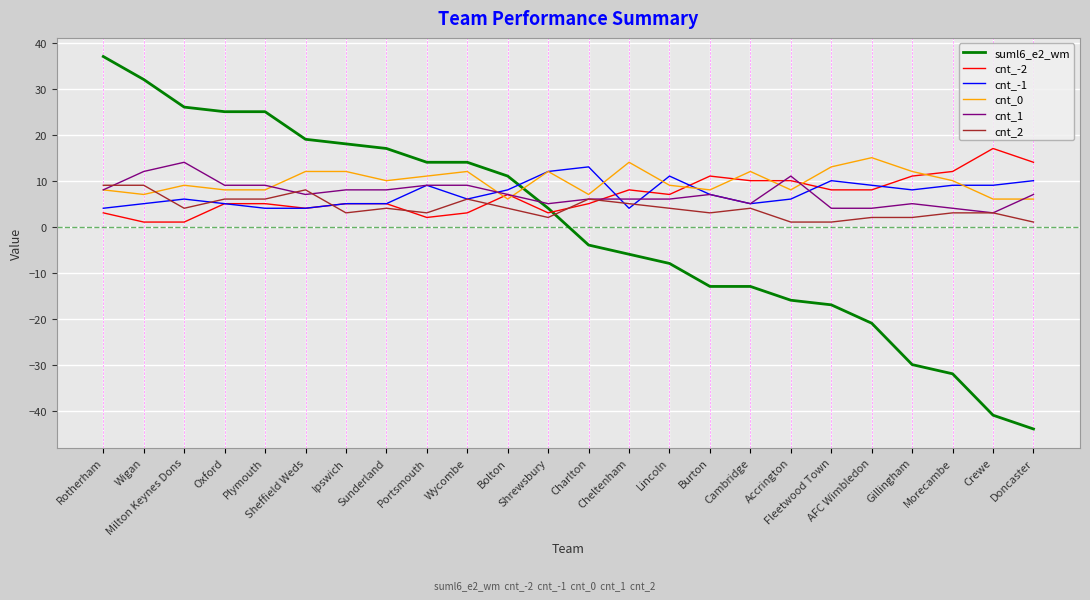

Reading right to left, transcribe all the data shown in this chart.

suml6_e2_wm: Doncaster=-44	Crewe=-41	Morecambe=-32	Gillingham=-30	AFC Wimbledon=-21	Fleetwood Town=-17	Accrington=-16	Cambridge=-13	Burton=-13	Lincoln=-8	Cheltenham=-6	Charlton=-4	Shrewsbury=4	Bolton=11	Wycombe=14	Portsmouth=14	Sunderland=17	Ipswich=18	Sheffield Weds=19	Plymouth=25	Oxford=25	Milton Keynes Dons=26	Wigan=32	Rotherham=37
cnt_-2: Doncaster=14	Crewe=17	Morecambe=12	Gillingham=11	AFC Wimbledon=8	Fleetwood Town=8	Accrington=10	Cambridge=10	Burton=11	Lincoln=7	Cheltenham=8	Charlton=5	Shrewsbury=3	Bolton=7	Wycombe=3	Portsmouth=2	Sunderland=5	Ipswich=5	Sheffield Weds=4	Plymouth=5	Oxford=5	Milton Keynes Dons=1	Wigan=1	Rotherham=3
cnt_-1: Doncaster=10	Crewe=9	Morecambe=9	Gillingham=8	AFC Wimbledon=9	Fleetwood Town=10	Accrington=6	Cambridge=5	Burton=7	Lincoln=11	Cheltenham=4	Charlton=13	Shrewsbury=12	Bolton=8	Wycombe=6	Portsmouth=9	Sunderland=5	Ipswich=5	Sheffield Weds=4	Plymouth=4	Oxford=5	Milton Keynes Dons=6	Wigan=5	Rotherham=4
cnt_0: Doncaster=6	Crewe=6	Morecambe=10	Gillingham=12	AFC Wimbledon=15	Fleetwood Town=13	Accrington=8	Cambridge=12	Burton=8	Lincoln=9	Cheltenham=14	Charlton=7	Shrewsbury=12	Bolton=6	Wycombe=12	Portsmouth=11	Sunderland=10	Ipswich=12	Sheffield Weds=12	Plymouth=8	Oxford=8	Milton Keynes Dons=9	Wigan=7	Rotherham=8
cnt_1: Doncaster=7	Crewe=3	Morecambe=4	Gillingham=5	AFC Wimbledon=4	Fleetwood Town=4	Accrington=11	Cambridge=5	Burton=7	Lincoln=6	Cheltenham=6	Charlton=6	Shrewsbury=5	Bolton=7	Wycombe=9	Portsmouth=9	Sunderland=8	Ipswich=8	Sheffield Weds=7	Plymouth=9	Oxford=9	Milton Keynes Dons=14	Wigan=12	Rotherham=8
cnt_2: Doncaster=1	Crewe=3	Morecambe=3	Gillingham=2	AFC Wimbledon=2	Fleetwood Town=1	Accrington=1	Cambridge=4	Burton=3	Lincoln=4	Cheltenham=5	Charlton=6	Shrewsbury=2	Bolton=4	Wycombe=6	Portsmouth=3	Sunderland=4	Ipswich=3	Sheffield Weds=8	Plymouth=6	Oxford=6	Milton Keynes Dons=4	Wigan=9	Rotherham=9